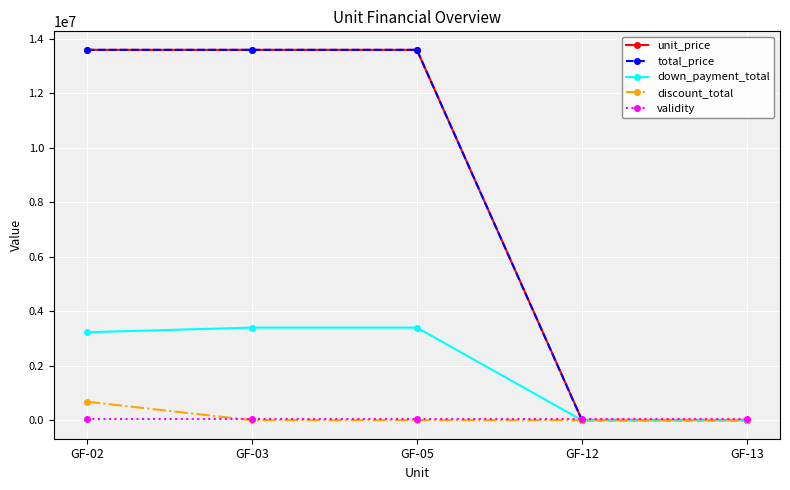

What is the value of the validity point at the 5th from the left?

44863